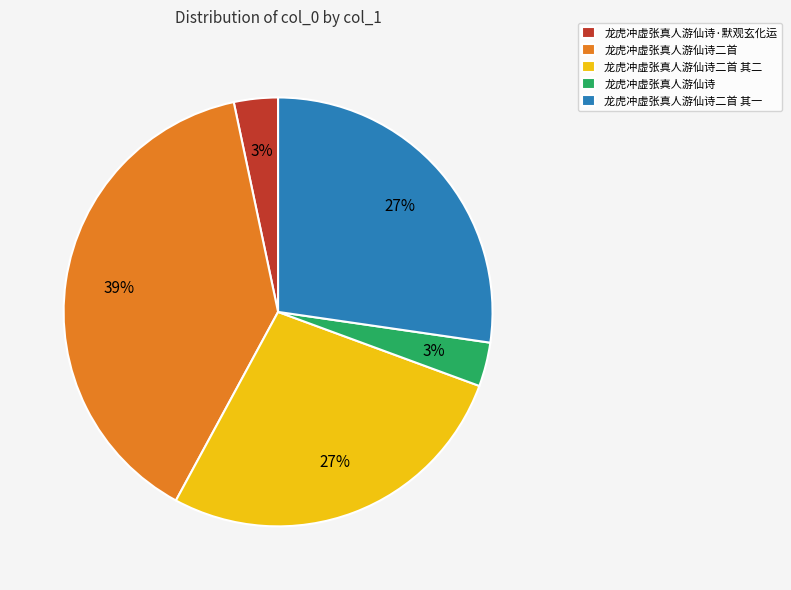

To the nearest percent, what is the average slice percentage?

20%